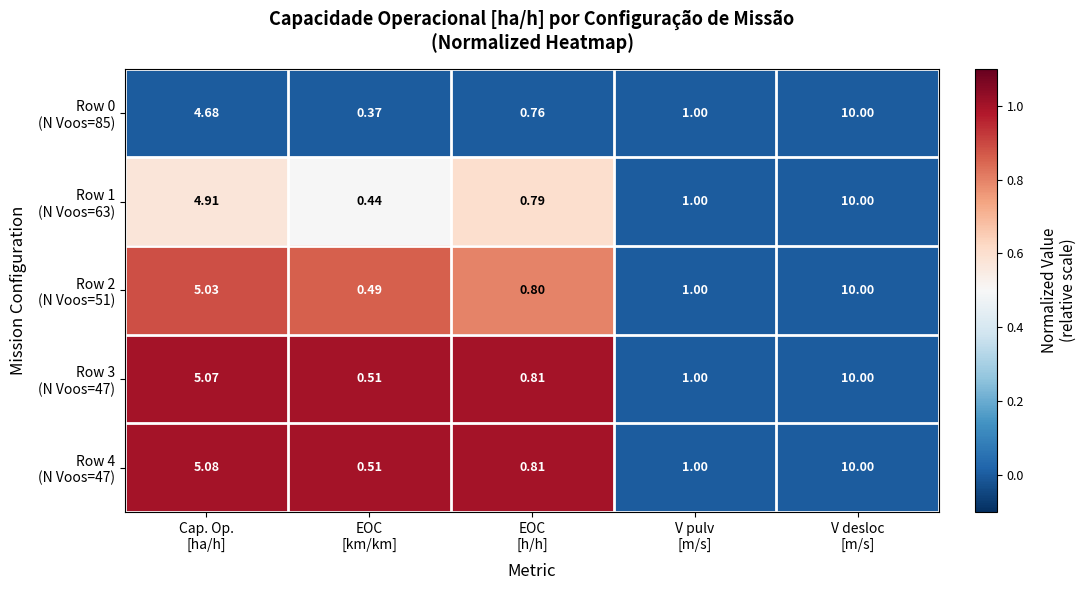

How many series are shown in this chart?

5